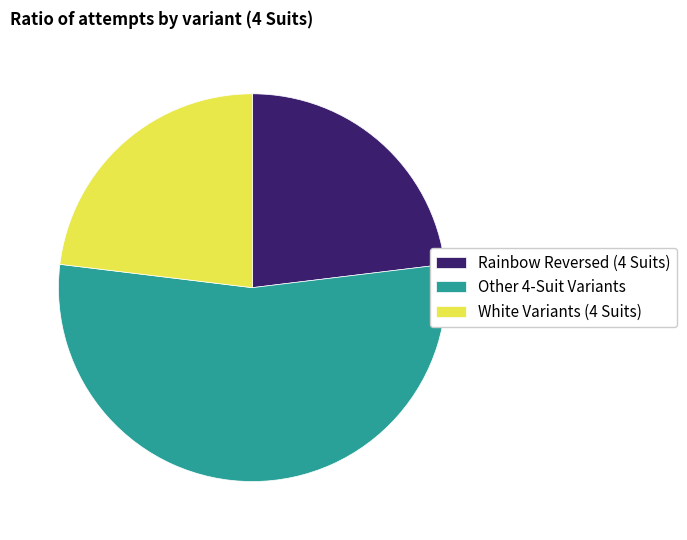

What is the largest slice in the pie chart?

Other 4-Suit Variants